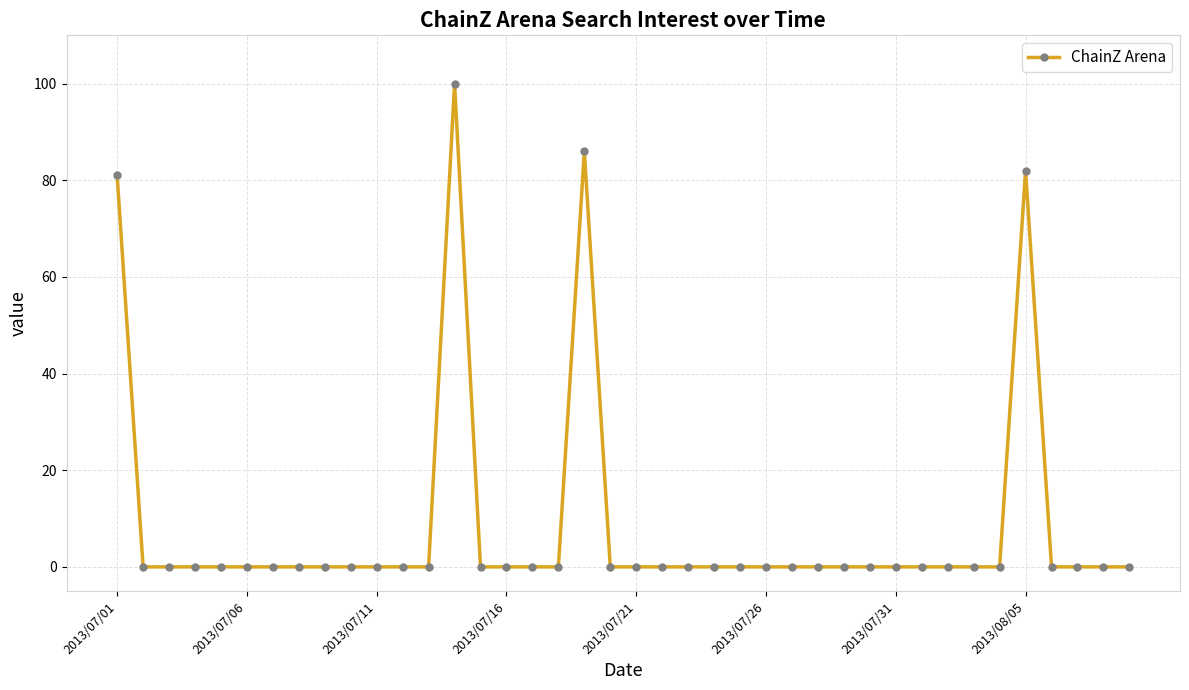

How many series are shown in this chart?

1